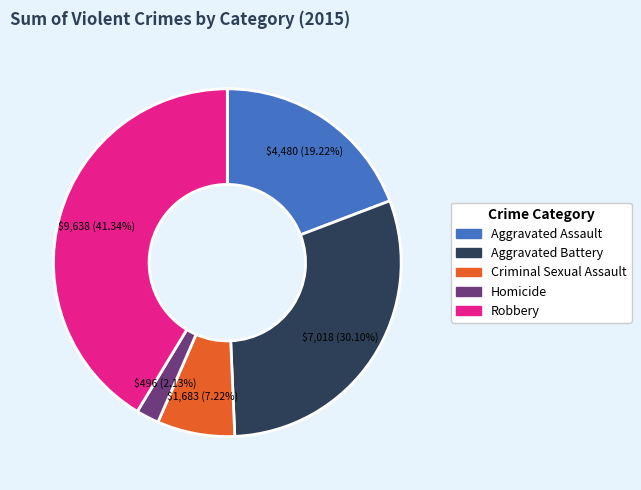

Is there a majority slice in this chart?

No